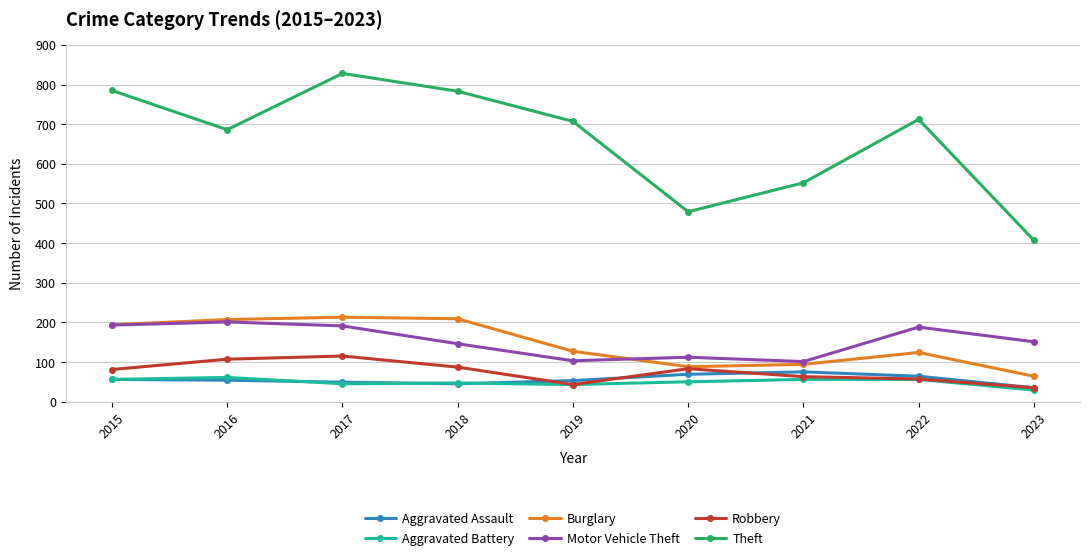

What is the difference between the maximum and minimum values in the Burglary series?

149